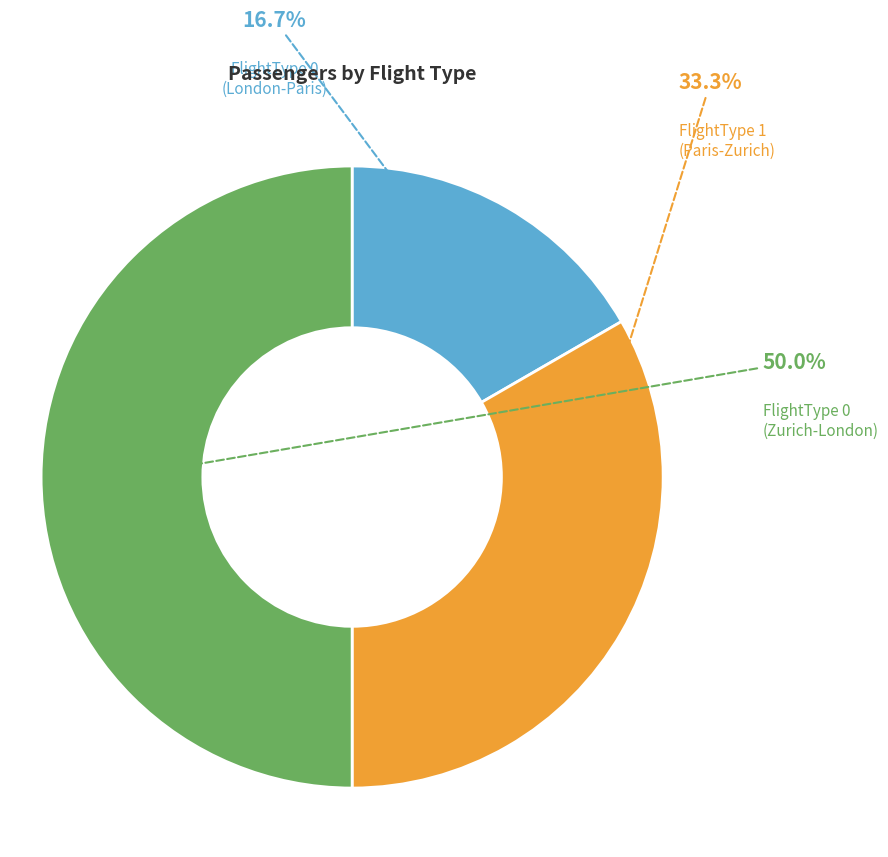

True or false: FlightType 1 (Paris-Zurich) accounts for 33% of the total.

True